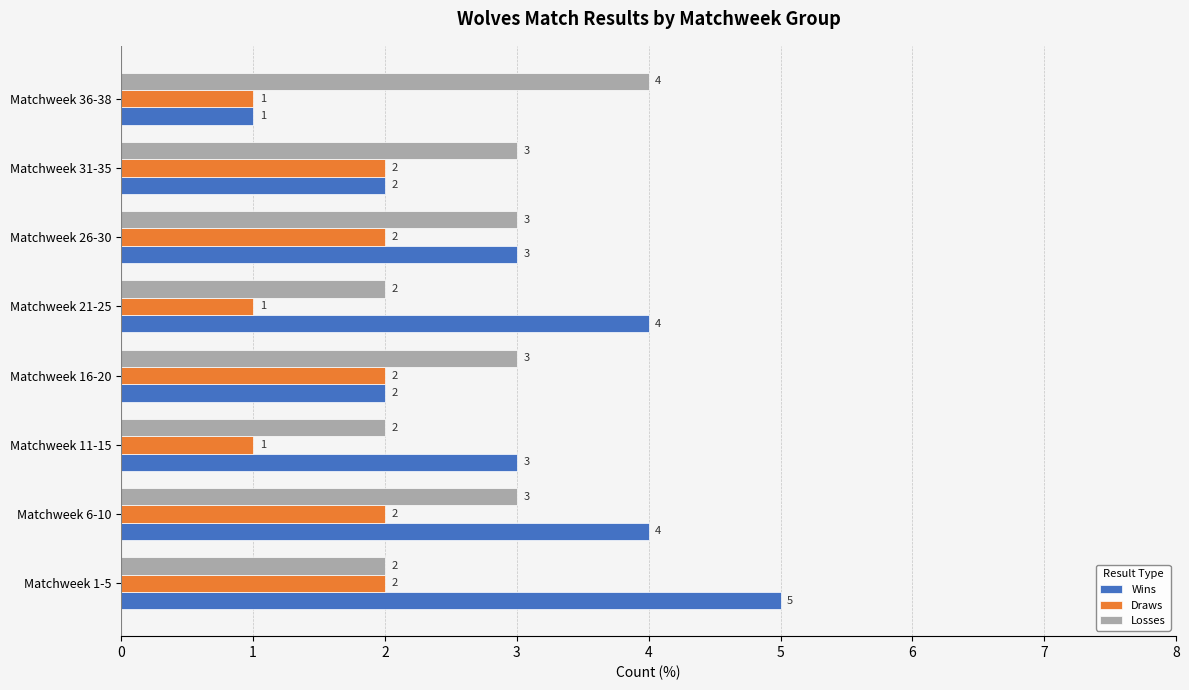

What is the maximum value for Wins?

5